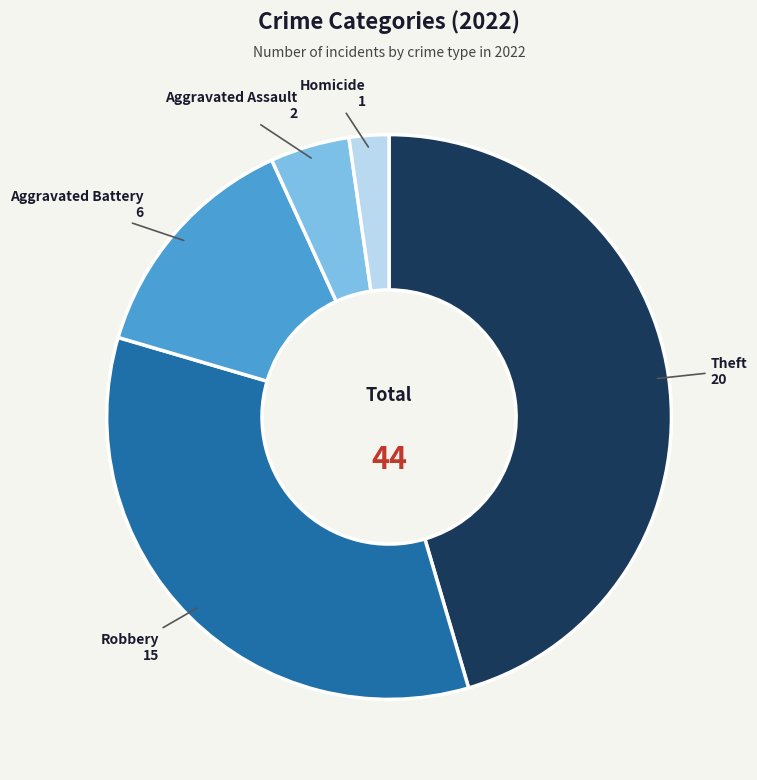

Is there a majority slice in this chart?

No